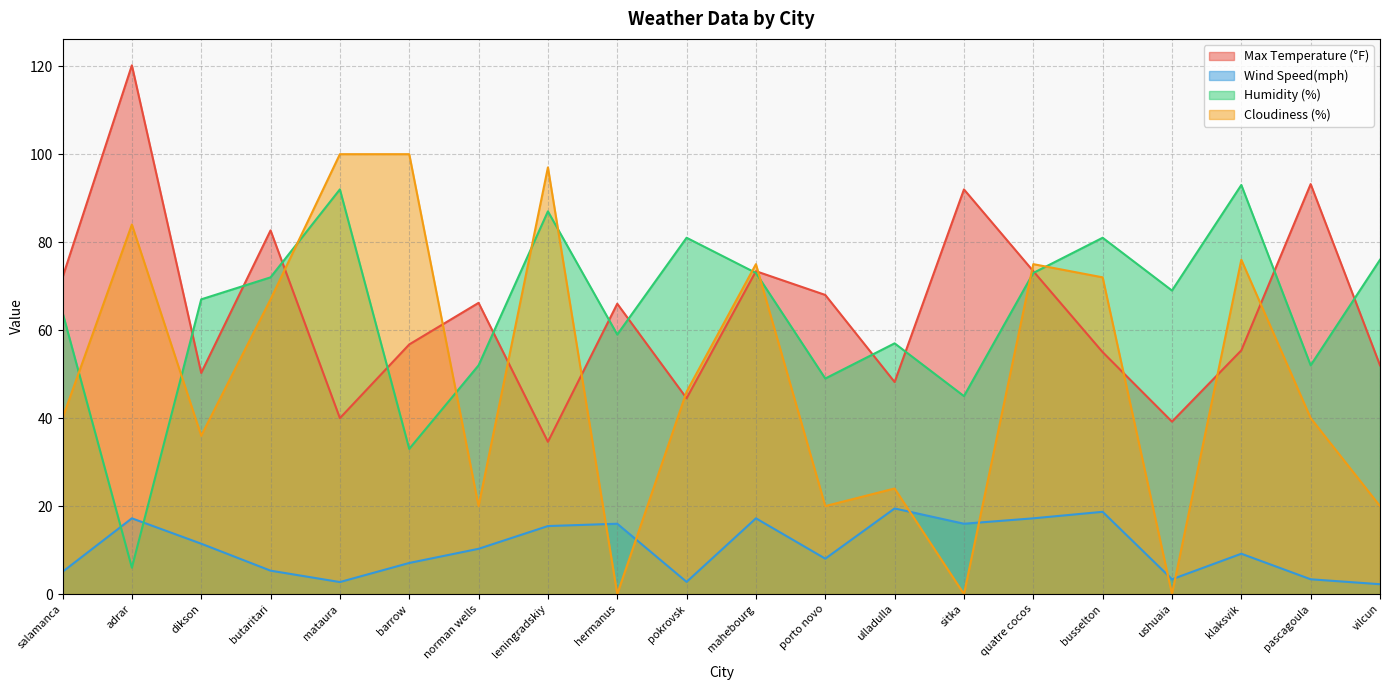

At which label does Wind Speed(mph) reach its minimum?

vilcun